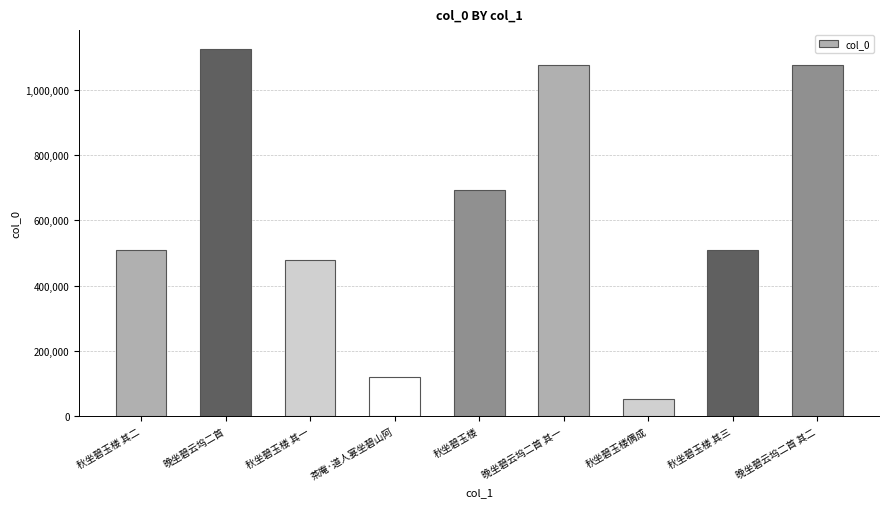

What is the smallest value displayed?

52280